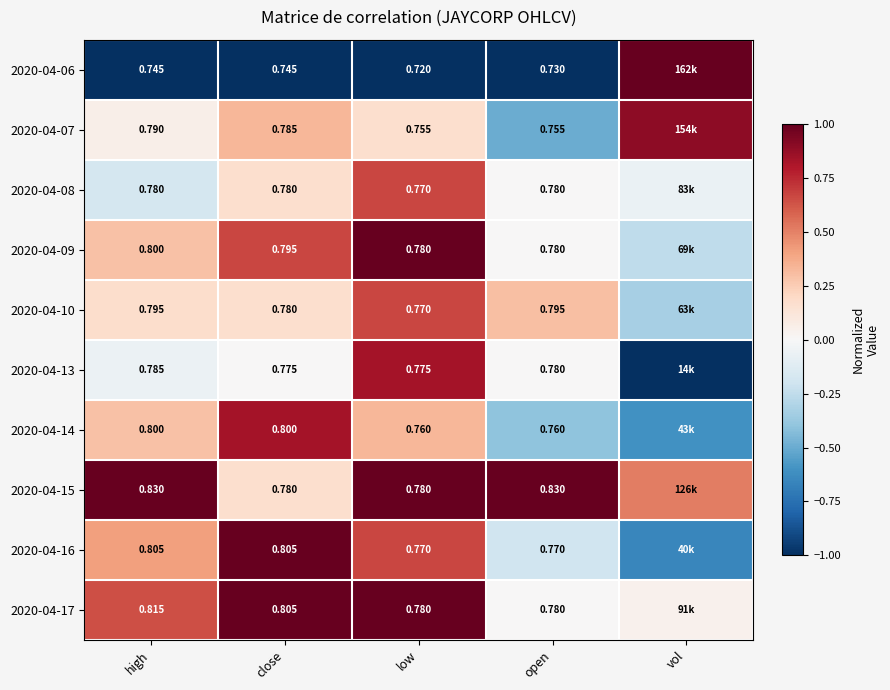

How many categories are shown in the chart?

5